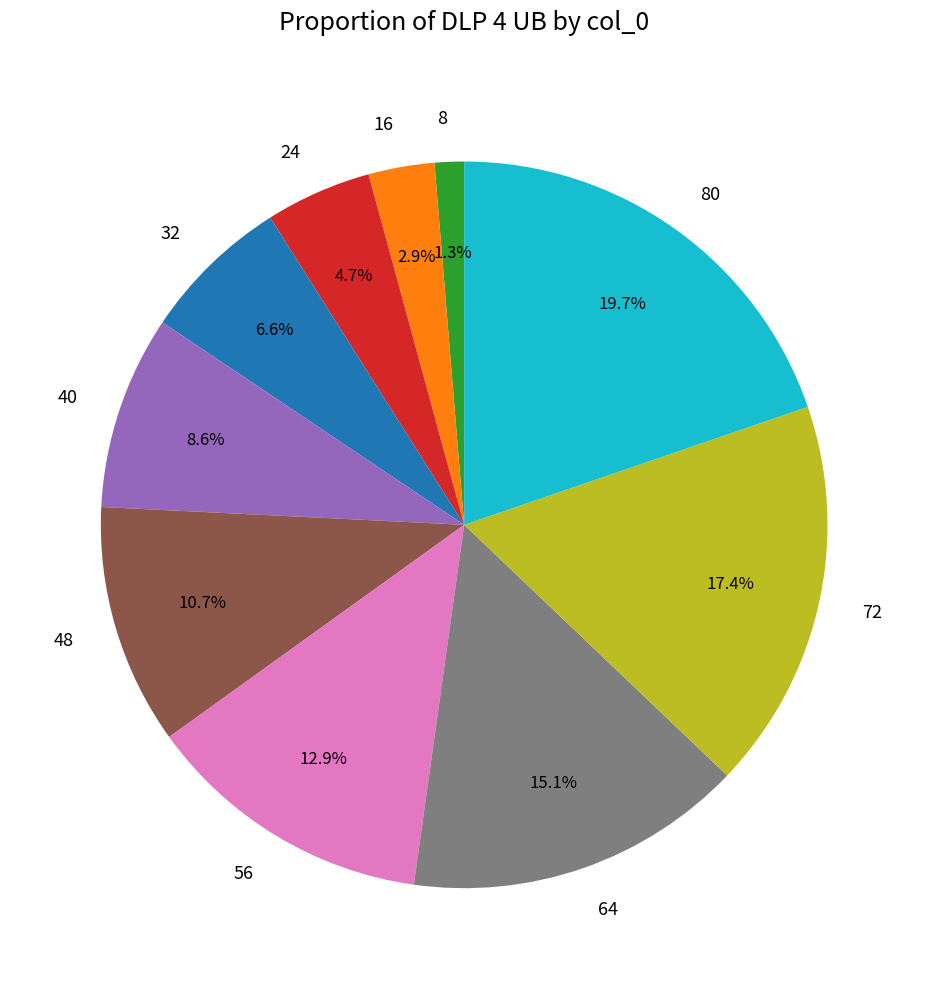

Is there any slice that represents more than half of the pie?

No